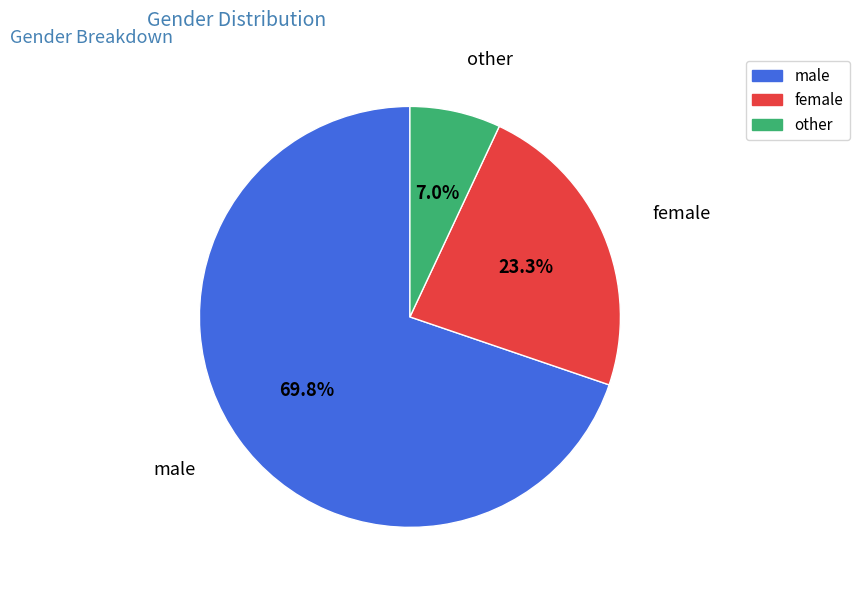

True or false: female accounts for 31% of the total.

False